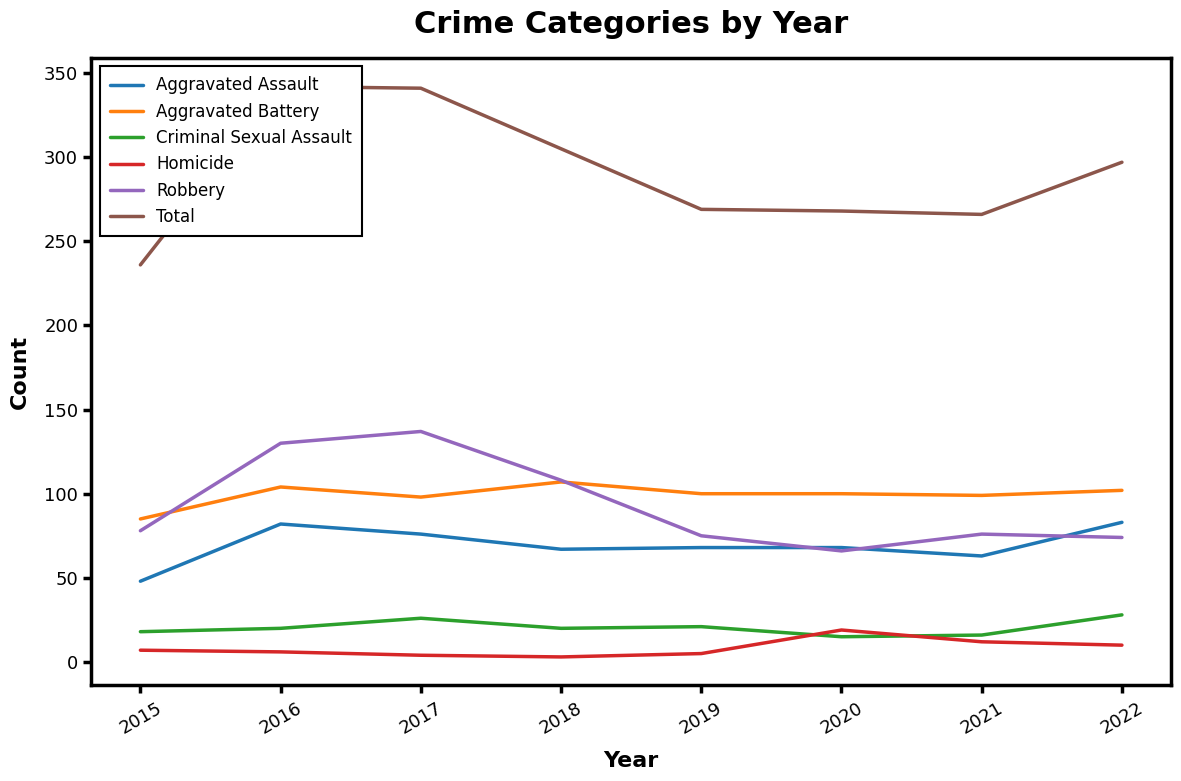

What is the difference between the Homicide values at 2018 and 2019?

2